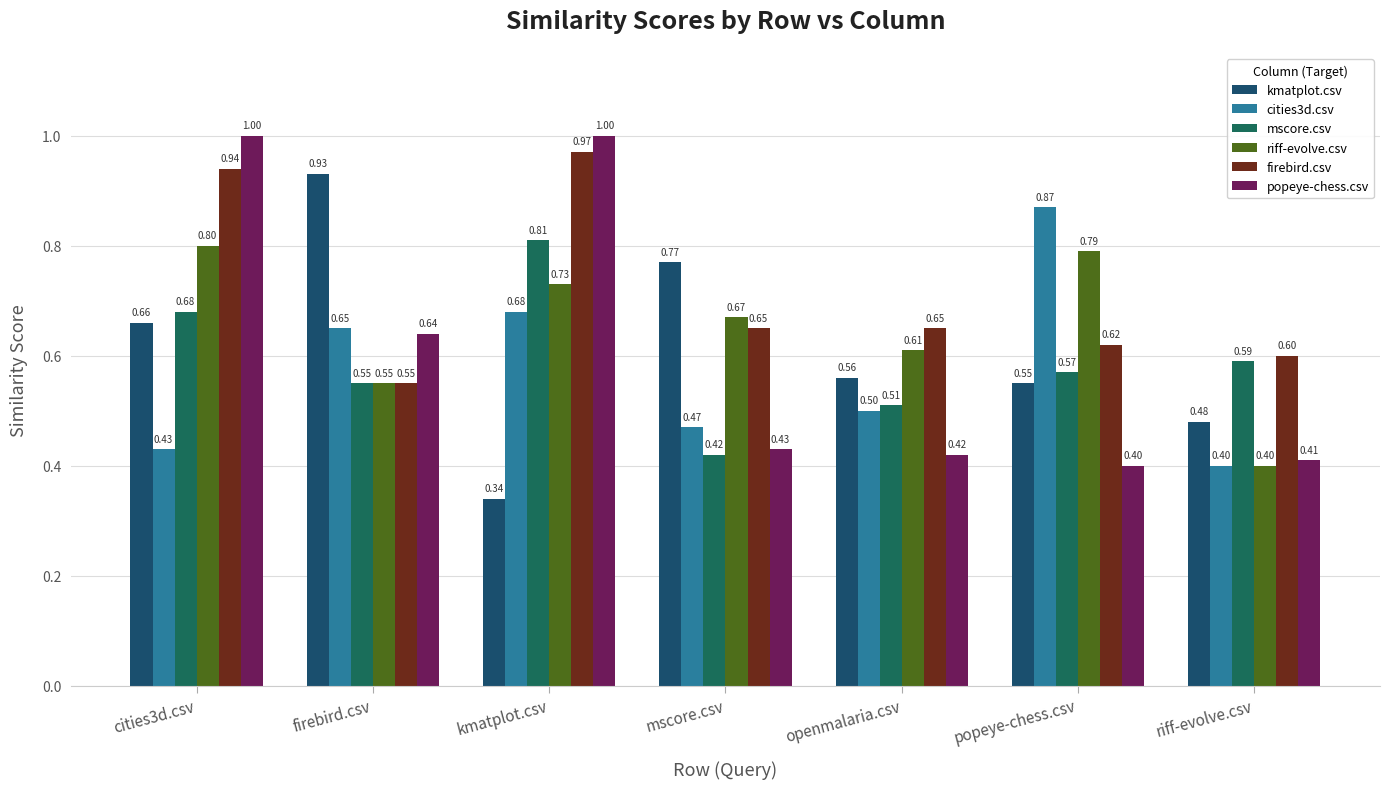

The riff-evolve.csv series shows 0.8 at firebird.csv. True or false?

False